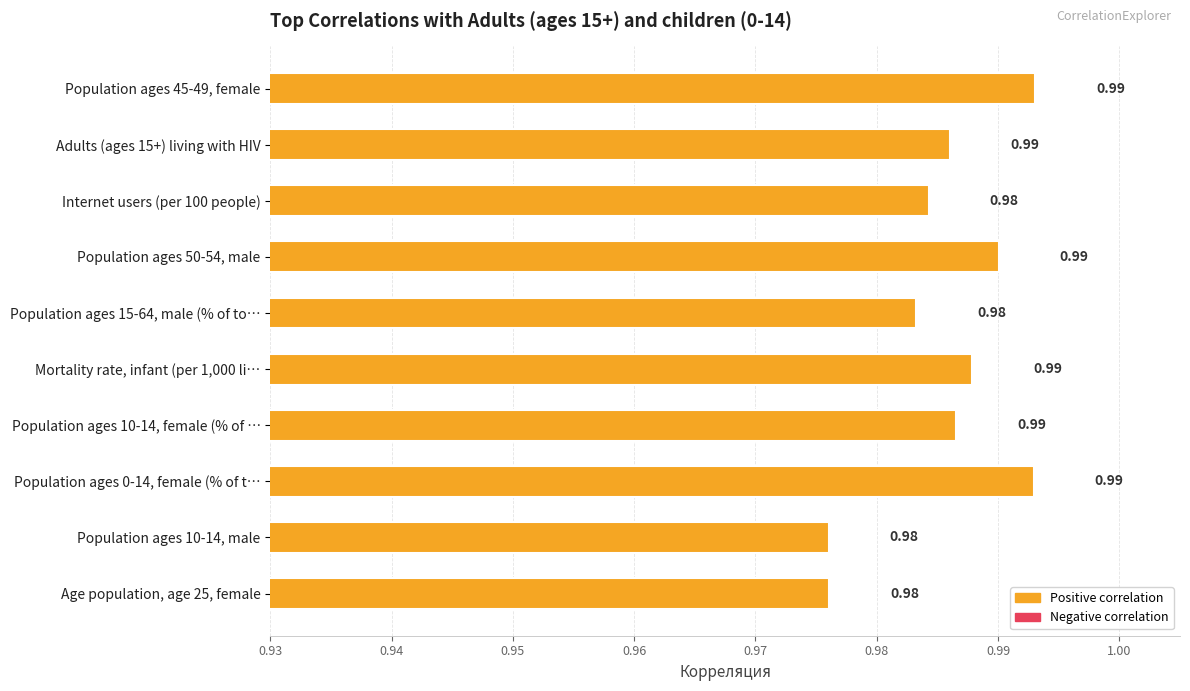

What is the sum of all values?

9.9